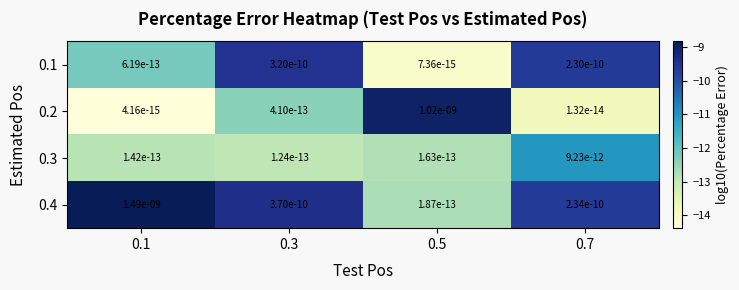

How many distinct data groups are displayed?

4